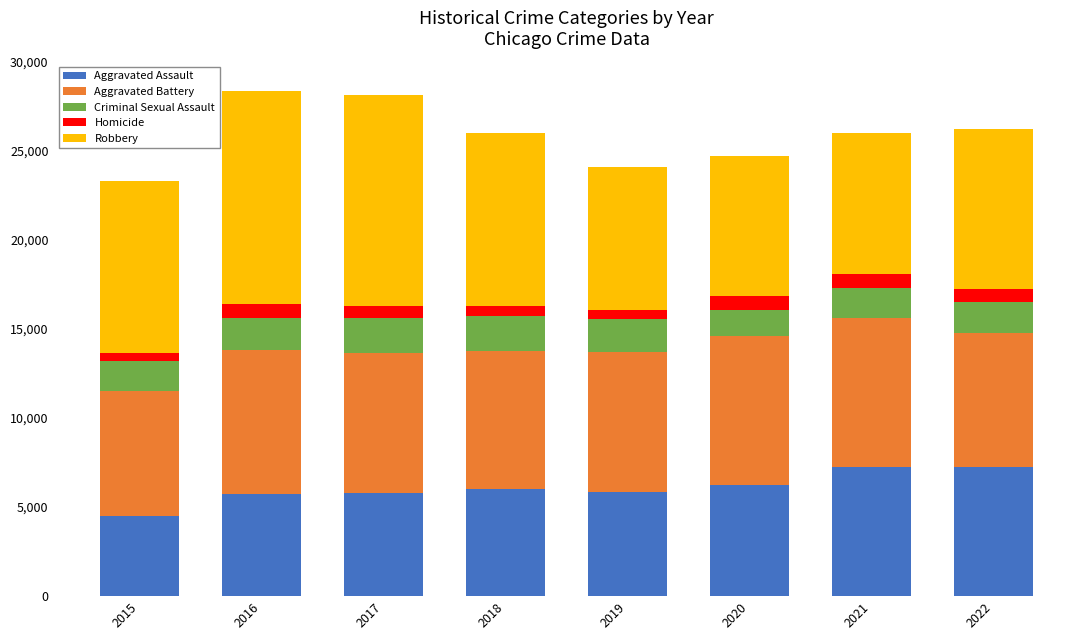

What is the highest value of the Aggravated Assault series?

7270